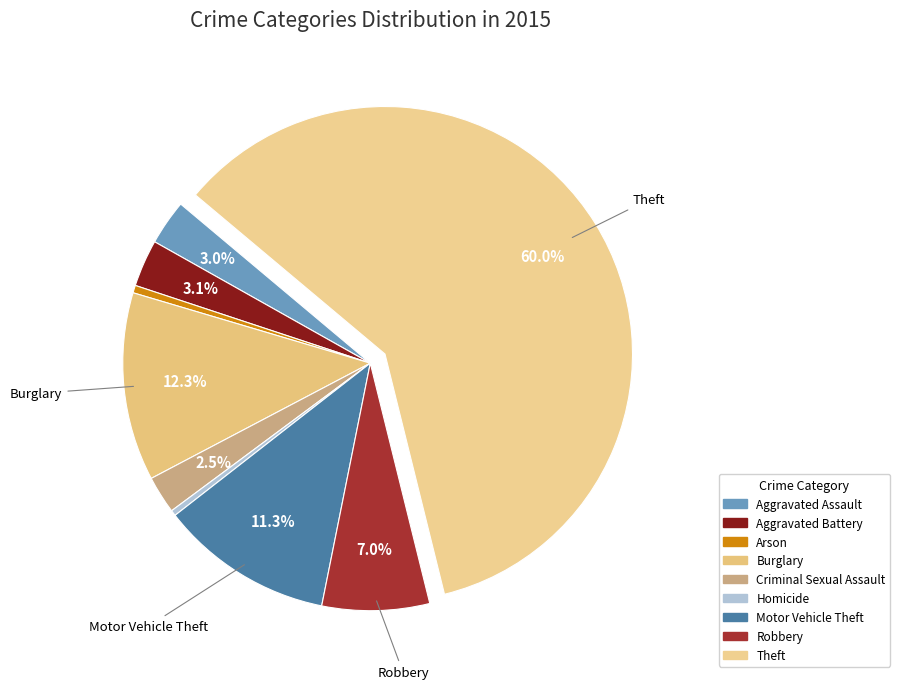

Is there any slice that represents more than half of the pie?

Yes